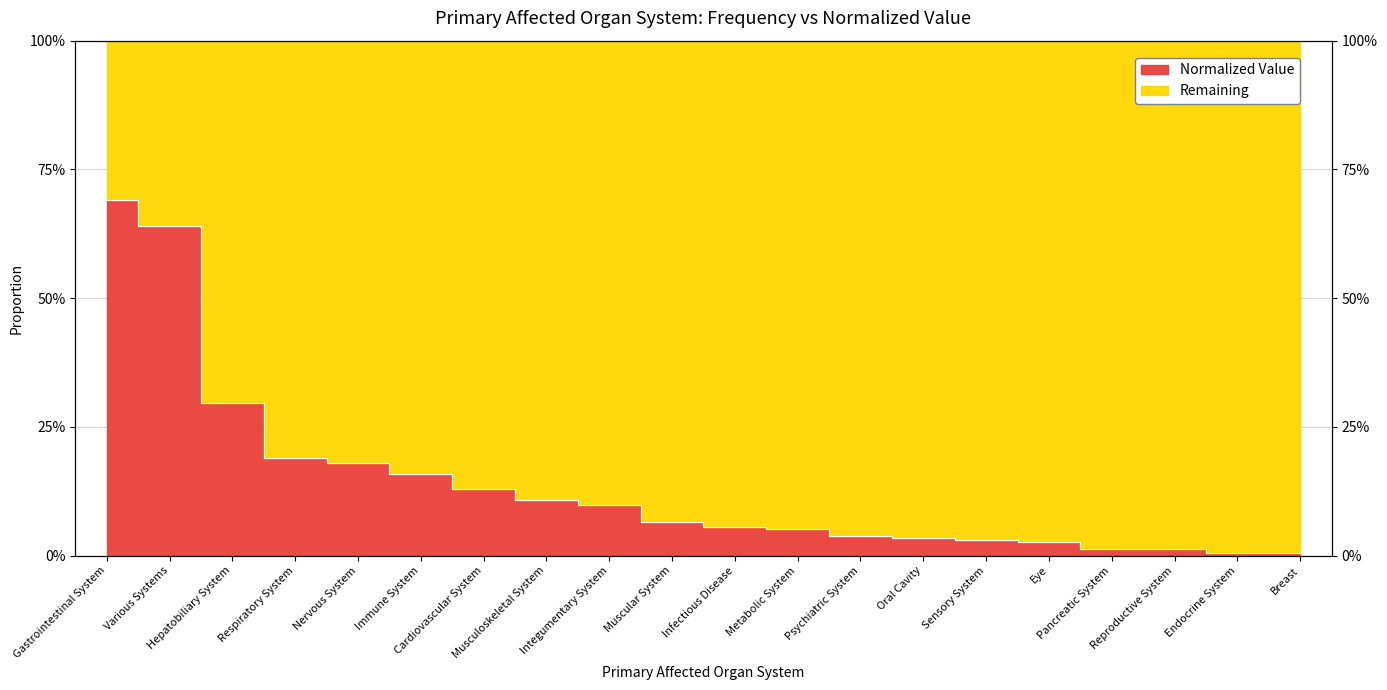

Reading left to right, extract all data points from this chart.

0.7	0.6	0.3	0.2	0.2	0.2	0.1	0.1	0.1	0.1	0.1	0.1	0.0	0.0	0.0	0.0	0.0	0.0	0.0	0.0